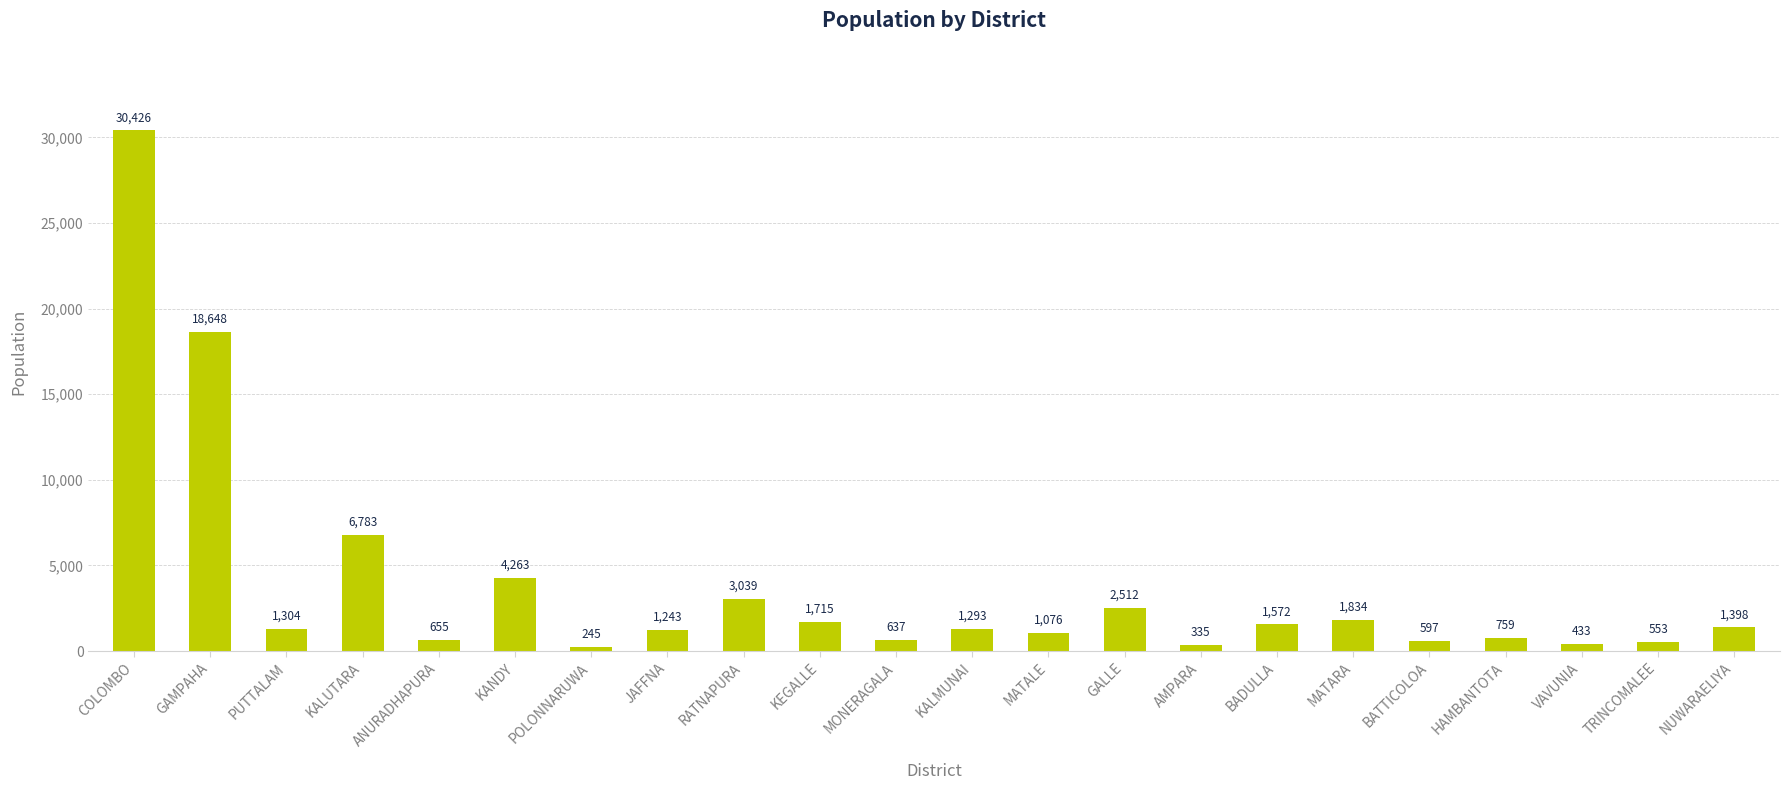

How many series are shown in this chart?

1